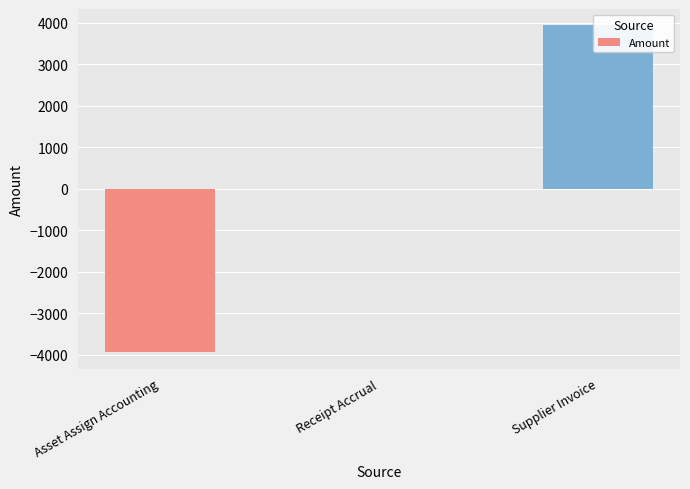

Reading right to left, what are all the values shown in this chart?

Supplier Invoice=3936.4	Receipt Accrual=0.0	Asset Assign Accounting=-3936.4